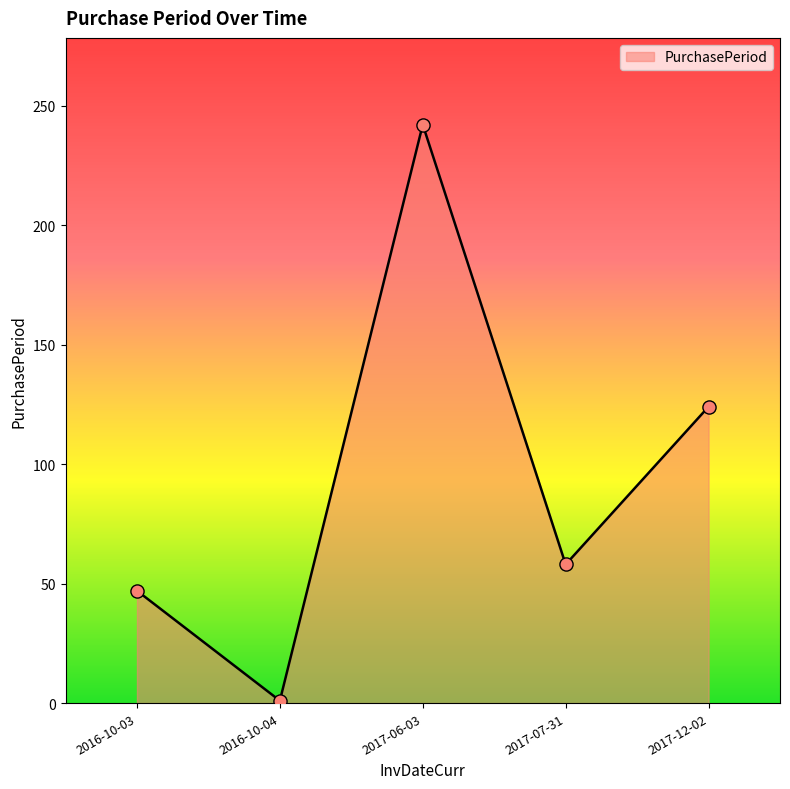

What is the change in value from 2017-06-03 to 2017-12-02?

-118